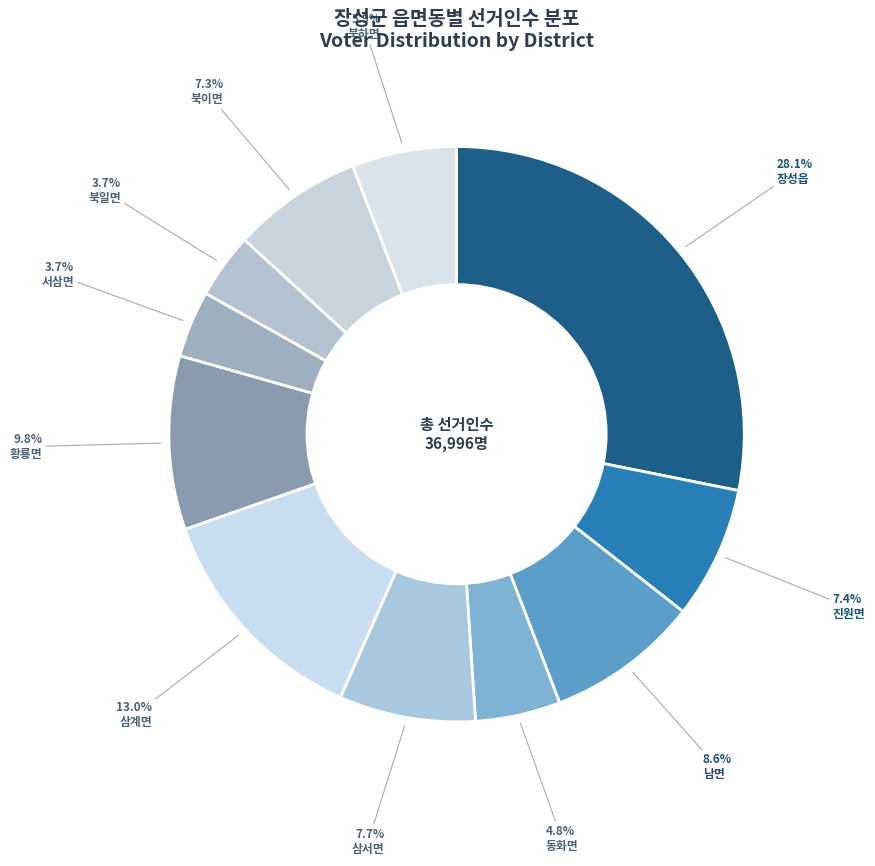

How many slices are in this pie chart?

11